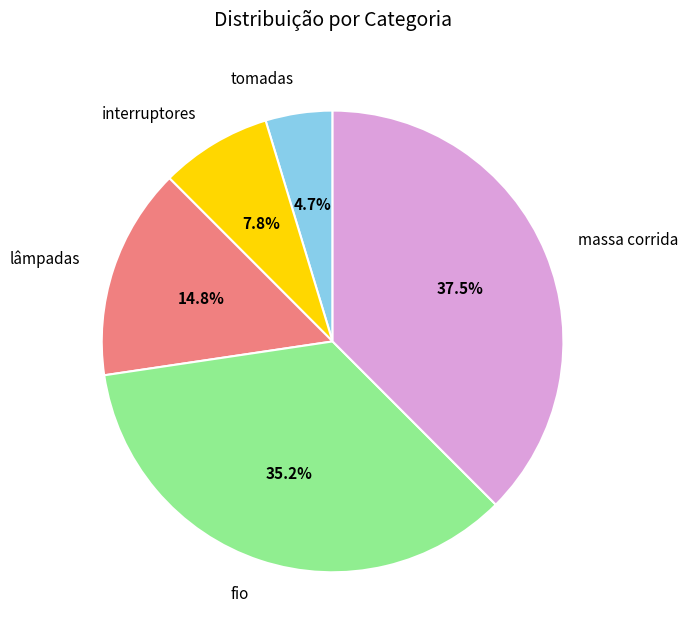

What is the total percentage of massa corrida and lâmpadas?

52.3%